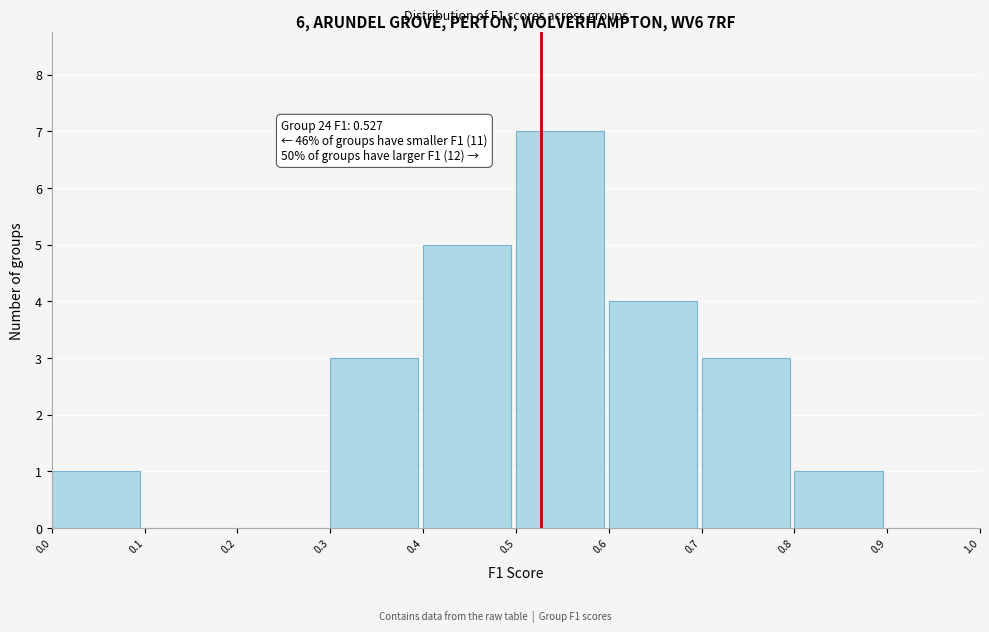

Over which range of the x-axis is the bar tallest?

0.5 to 0.6